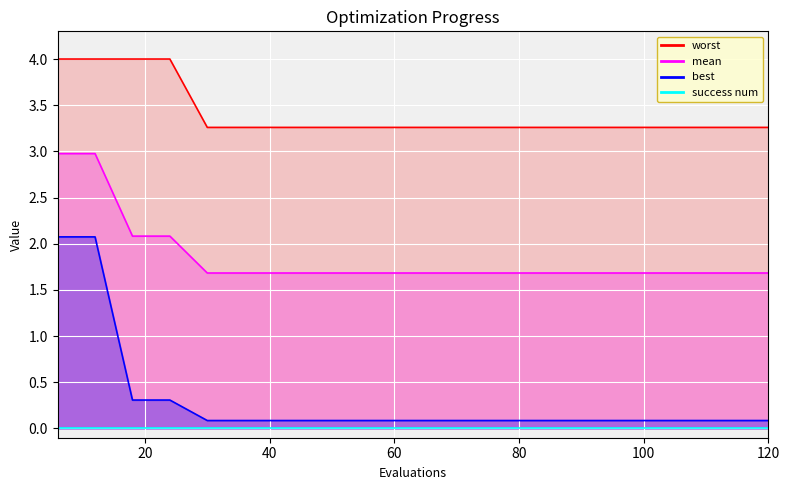

Is the value of worst at 90 greater than the value of best at 102?

Yes